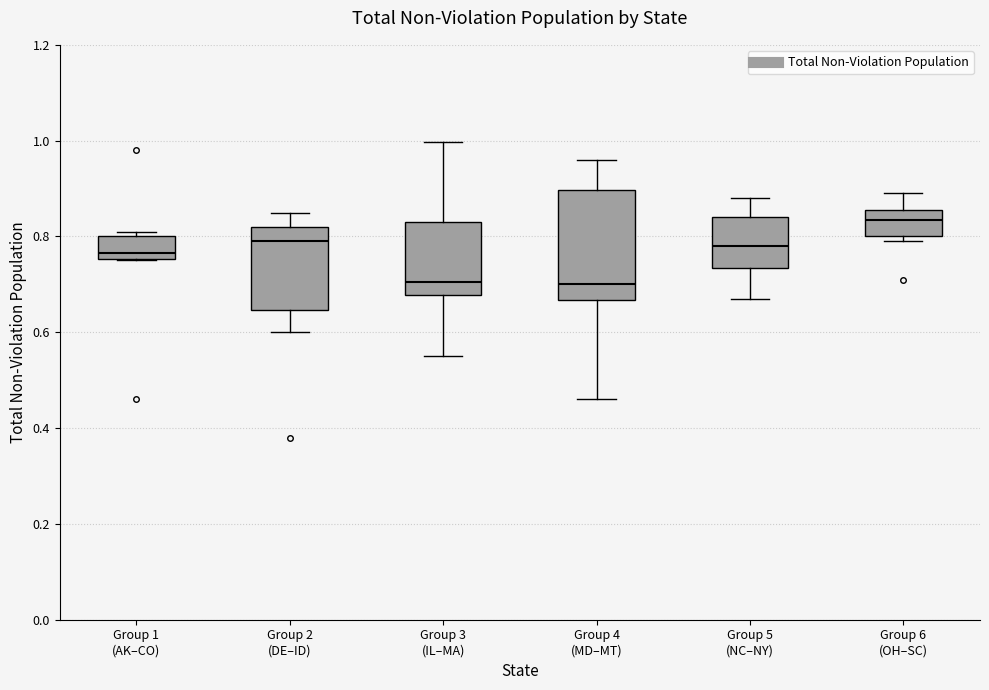

Comparing the boxes themselves (not the whiskers), which one is the tallest?

Group 4 (MD–MT)